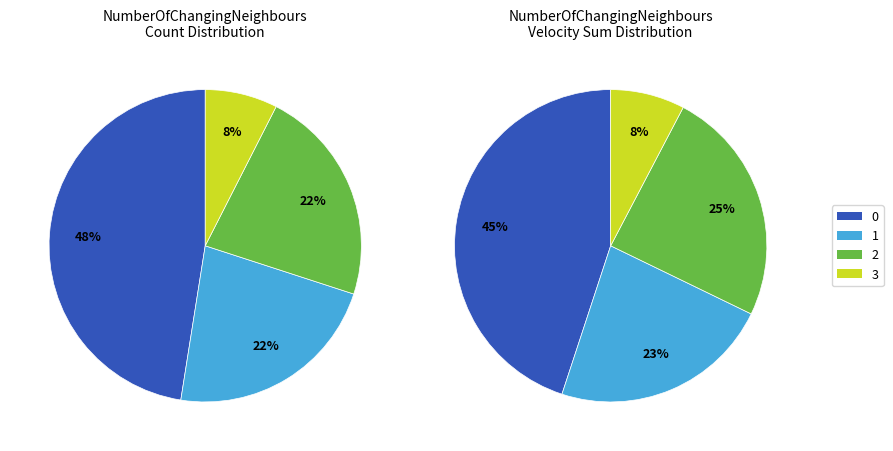

Does any single category account for the majority?

No